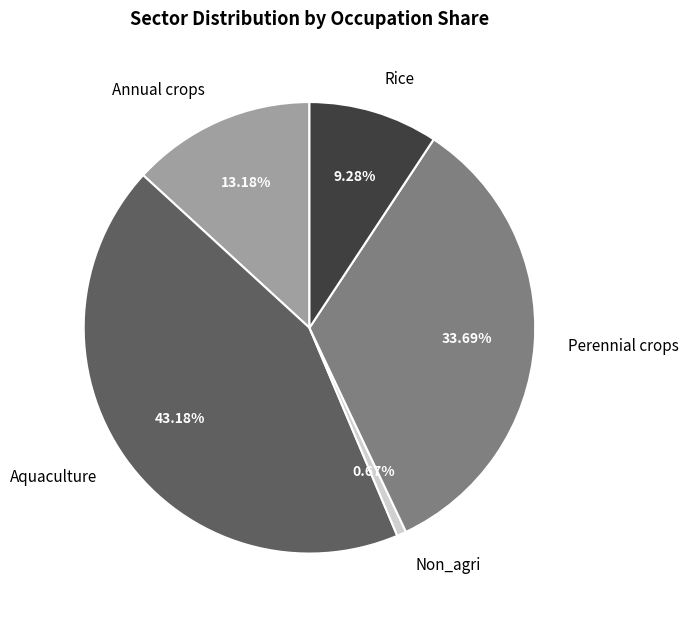

To the nearest percent, what is the combined percentage of Non_agri and Rice?

10%